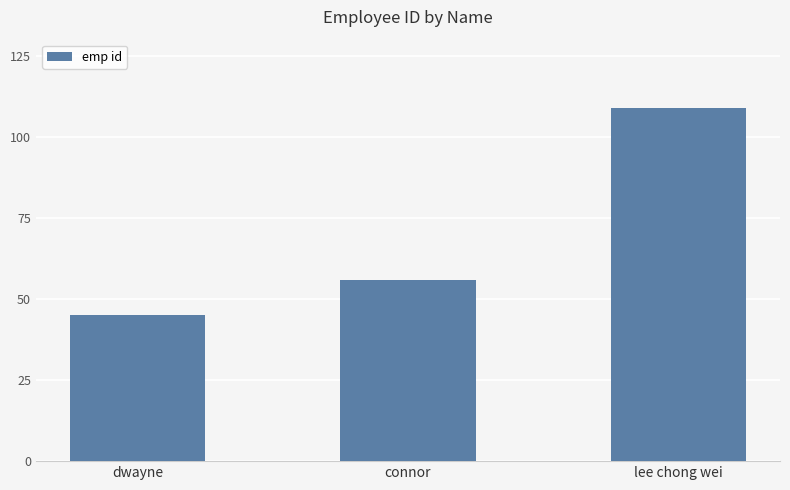

What is the difference between the maximum and minimum values?

64